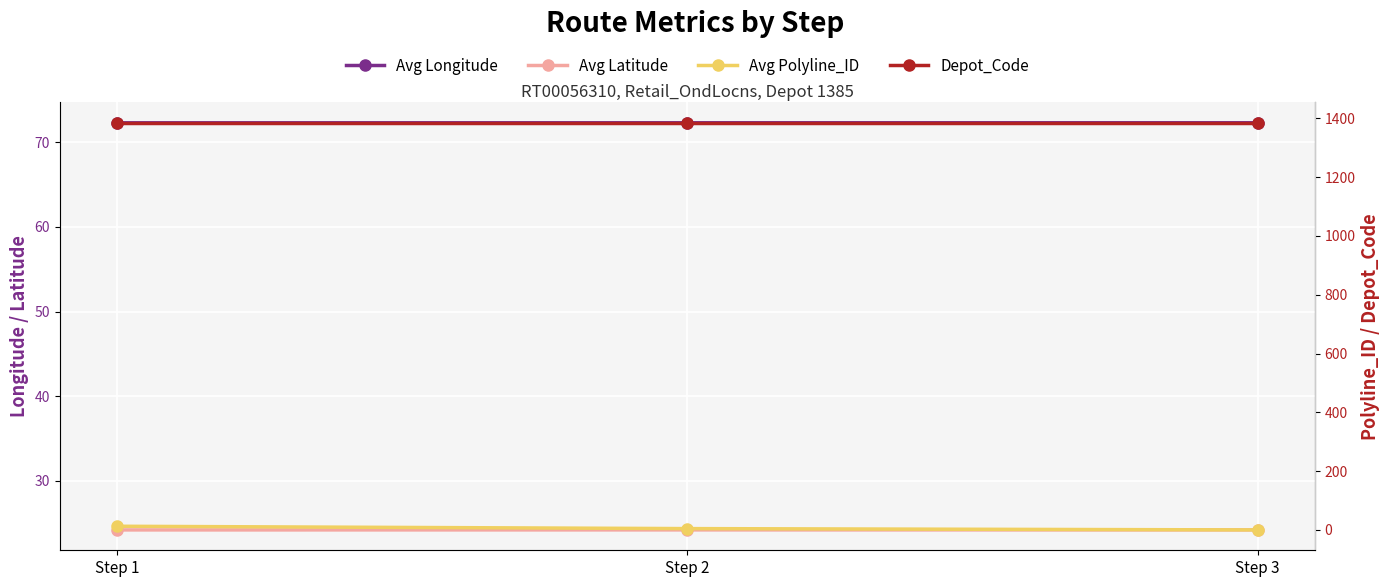

What is the sum of all Avg Latitude values?

72.7